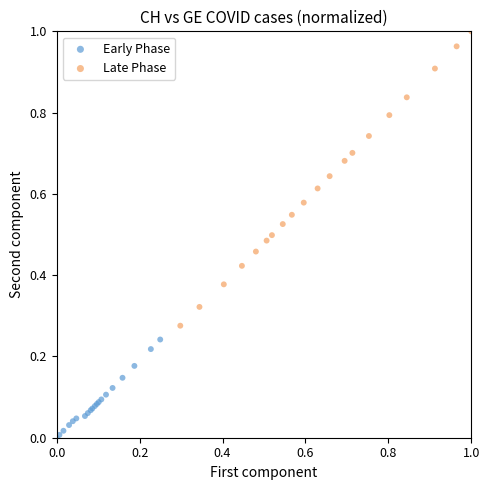

Which series contains the lowest Y value?

Early Phase